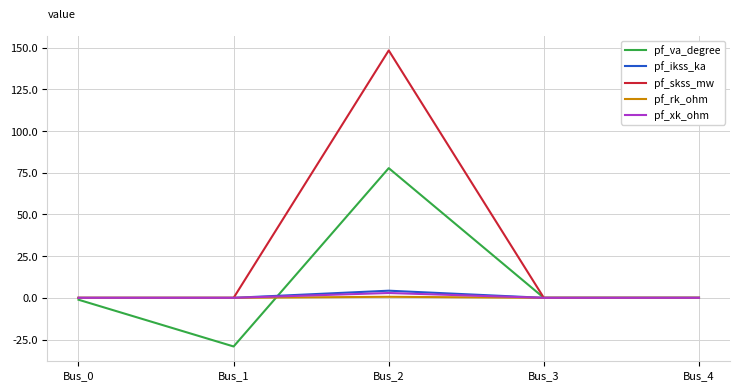

Which series has the largest total across all categories?

pf_skss_mw